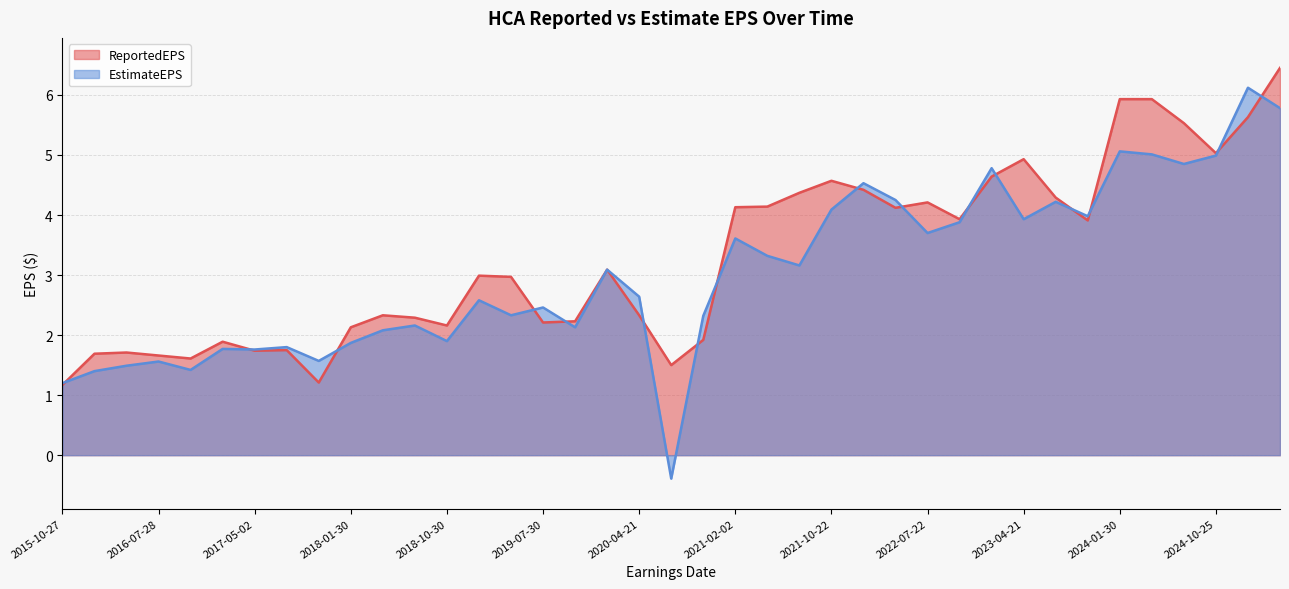

Which label corresponds to the largest value in the chart?

2025-04-25